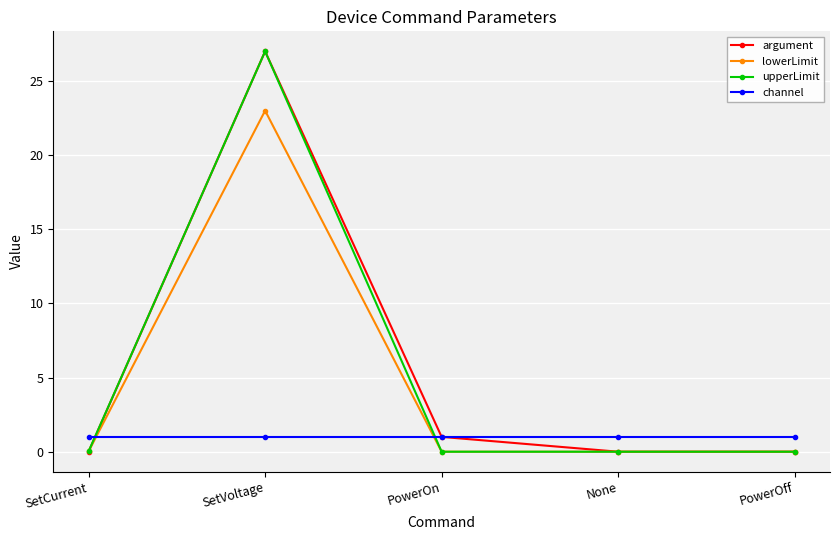

Which label corresponds to the largest value in the chart?

SetVoltage